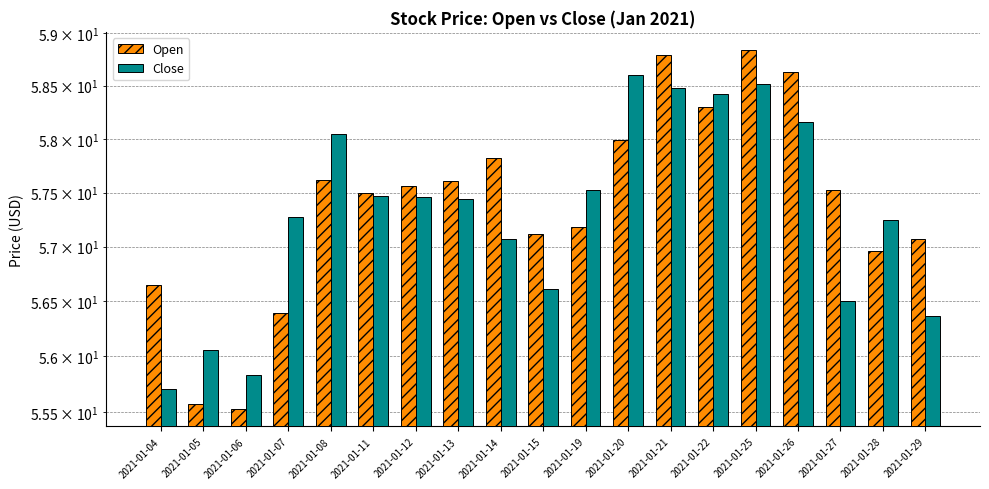

At 2021-01-12, list the series in order from smallest to largest.

Close, Open